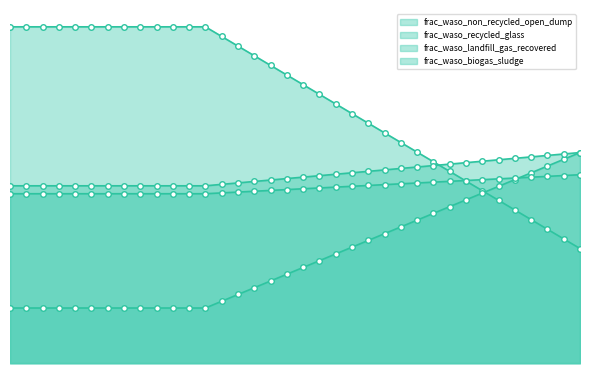

Does the chart have visible grid lines?

No